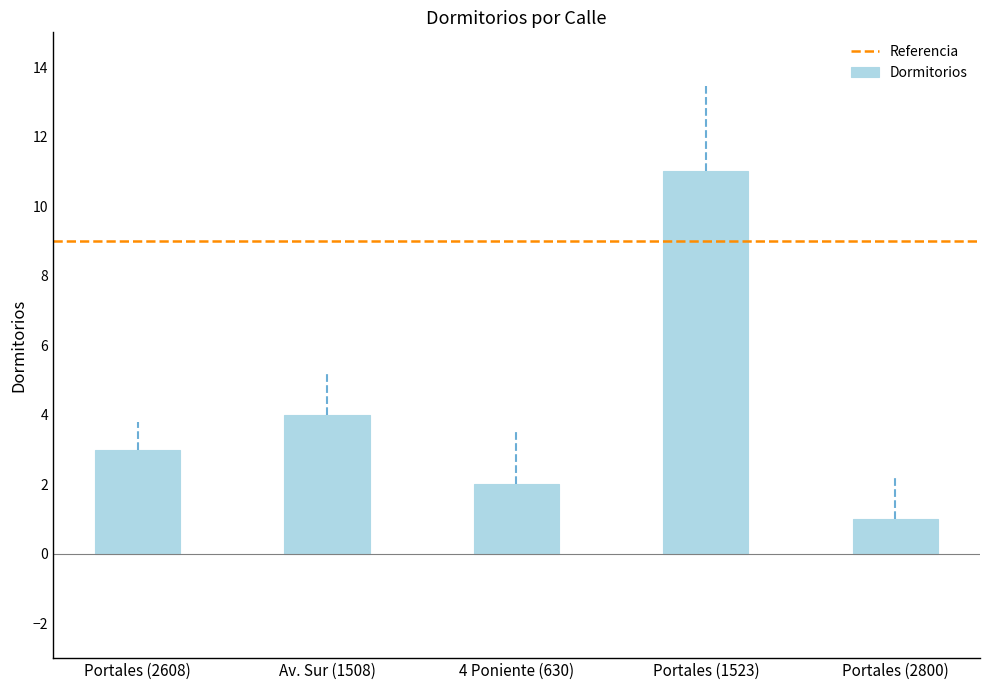

How many categories are shown in the chart?

5